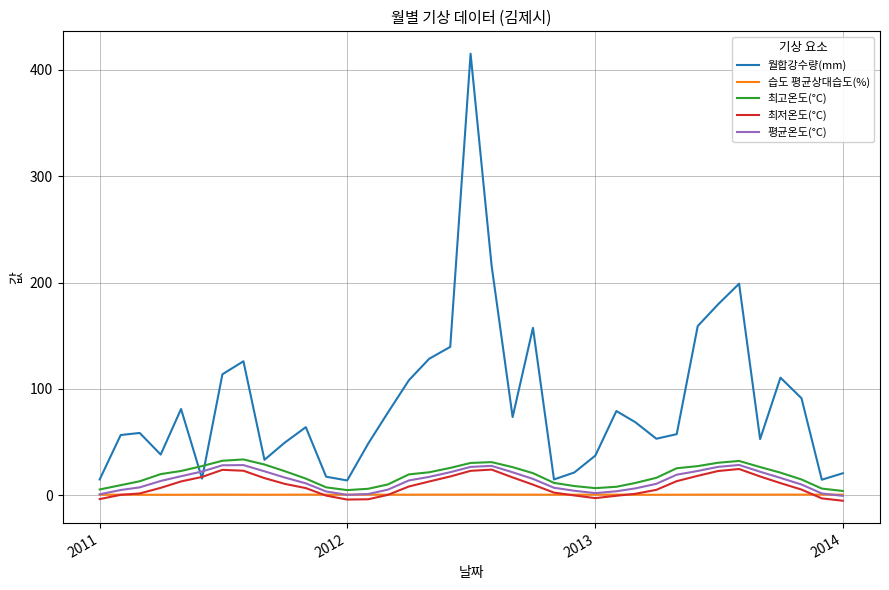

What is the maximum value shown in the chart?

415.0